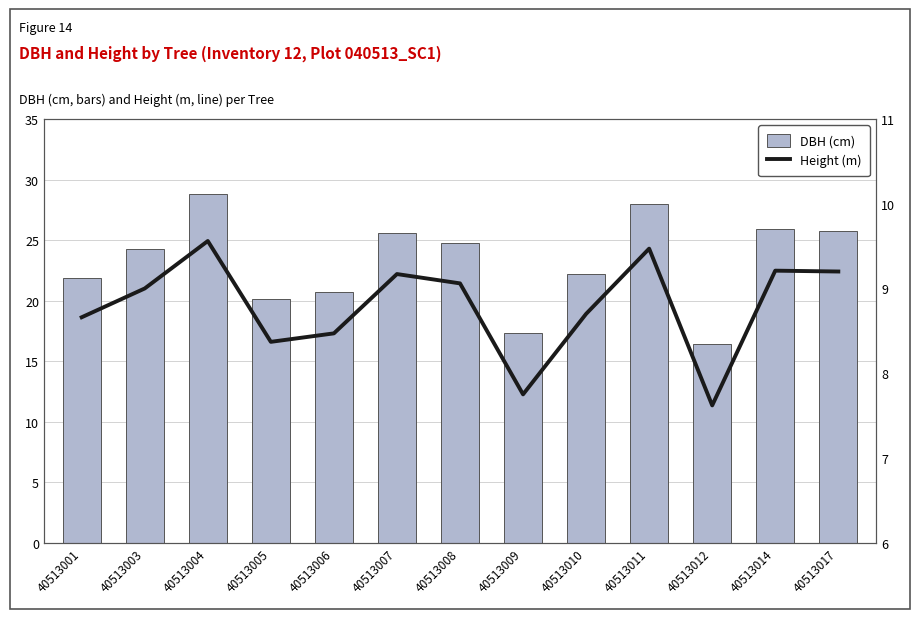

How many series are shown in this chart?

2